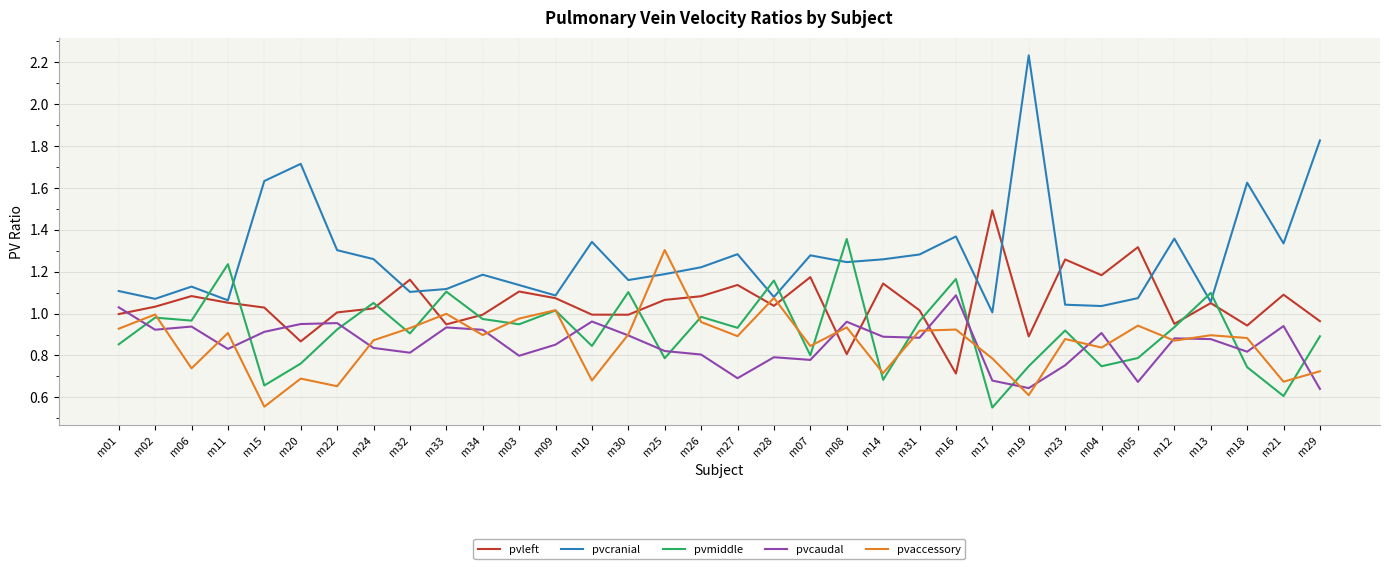

Which series has the widest spread of values?

pvcranial